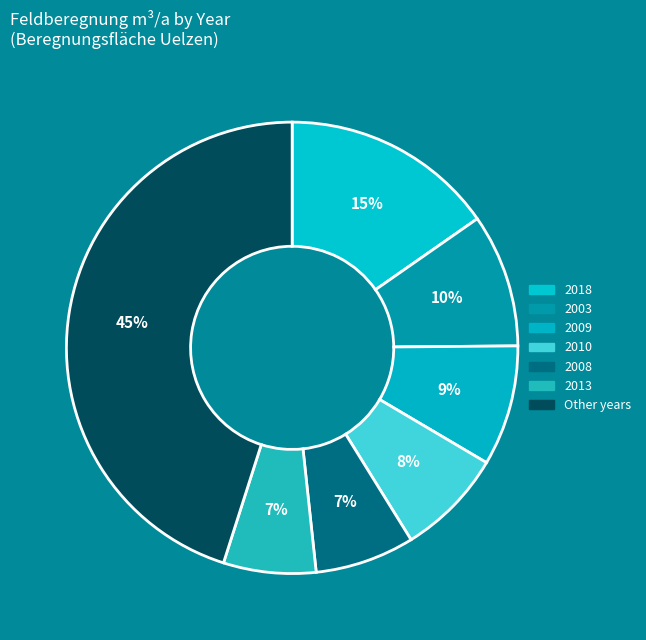

Count the number of slices in the pie.

7